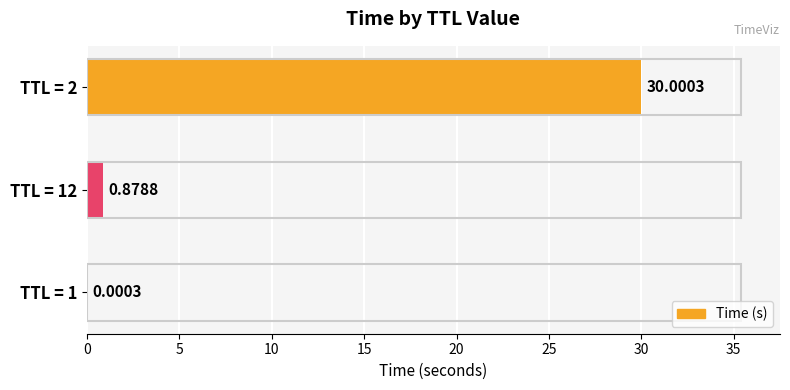

Does the chart contain stacked bars?

No